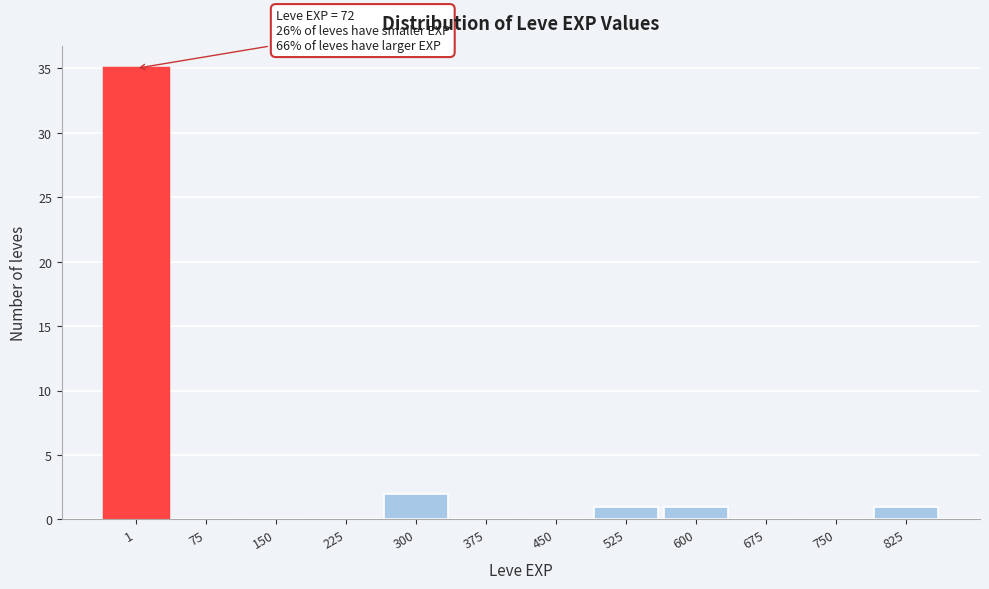

Reading left to right, extract all data points from this chart.

1=35	75=0	150=0	225=0	300=2	375=0	450=0	525=1	600=1	675=0	750=0	825=1